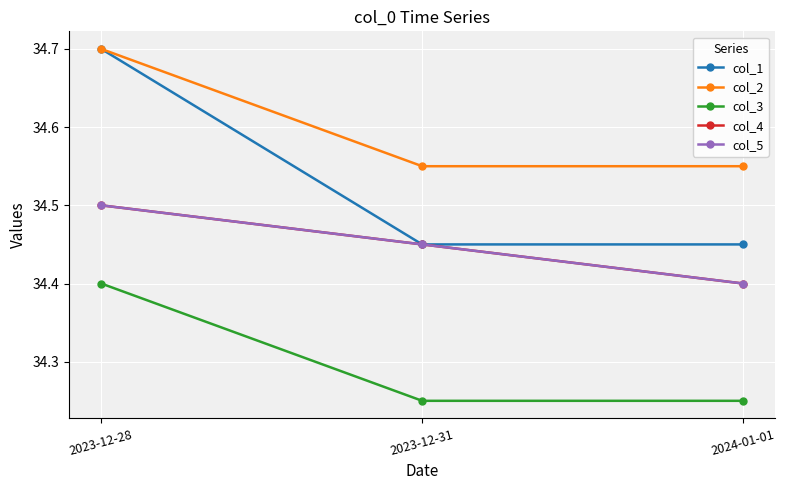

Between 2023-12-31 and 2024-01-01, which series saw the biggest shift?

col_4